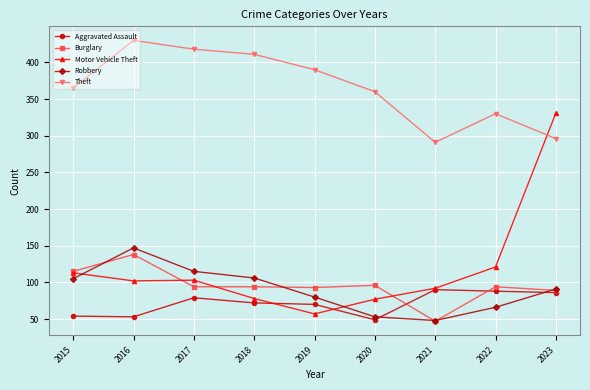

Is the value of Robbery at 2019 greater than the value of Burglary at 2020?

No